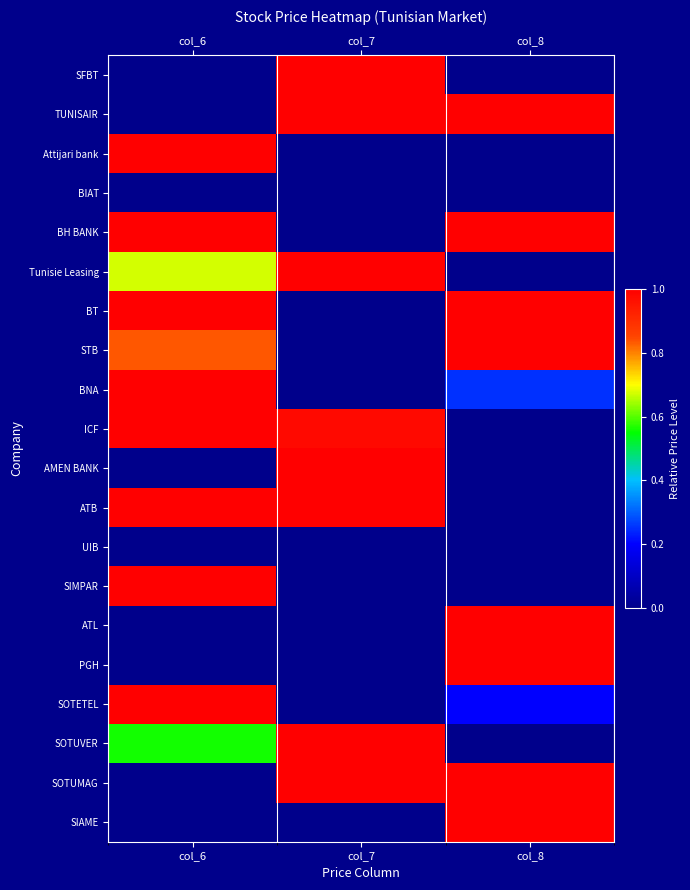

Reading left to right, list all the values displayed in this chart.

SFBT: col_6=0.0	col_7=1.0	col_8=0.0
TUNISAIR: col_6=0.0	col_7=1.0	col_8=1.0
Attijari bank: col_6=1.0	col_7=0.0	col_8=0.0
BIAT: col_6=0.0	col_7=0.0	col_8=0.0
BH BANK: col_6=1.0	col_7=0.0	col_8=1.0
Tunisie Leasing: col_6=0.7	col_7=1.0	col_8=0.0
BT: col_6=1.0	col_7=0.0	col_8=1.0
STB: col_6=0.8	col_7=0.0	col_8=1.0
BNA: col_6=1.0	col_7=0.0	col_8=0.2
ICF: col_6=1.0	col_7=1.0	col_8=0.0
AMEN BANK: col_6=0.0	col_7=1.0	col_8=0.0
ATB: col_6=1.0	col_7=1.0	col_8=0.0
UIB: col_6=0.0	col_7=0.0	col_8=0.0
SIMPAR: col_6=1.0	col_7=0.0	col_8=0.0
ATL: col_6=0.0	col_7=0.0	col_8=1.0
PGH: col_6=0.0	col_7=0.0	col_8=1.0
SOTETEL: col_6=1.0	col_7=0.0	col_8=0.2
SOTUVER: col_6=0.6	col_7=1.0	col_8=0.0
SOTUMAG: col_6=0.0	col_7=1.0	col_8=1.0
SIAME: col_6=0.0	col_7=0.0	col_8=1.0